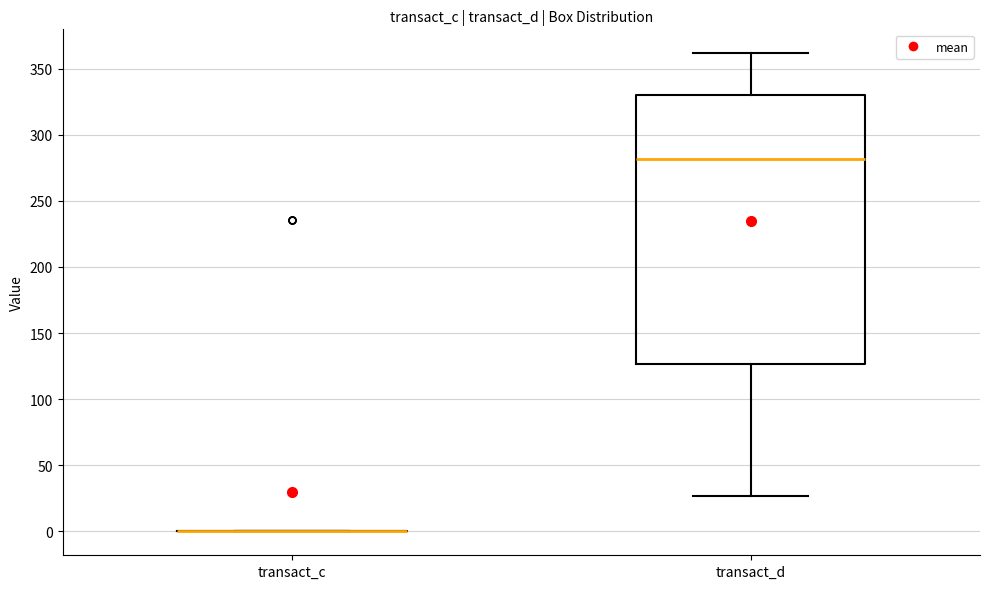

Reading left to right, read every box against the y-axis: the position of its median line, the range the box covers, and the ends of its whiskers. The values are not printed on the chart, so give them approximately, as read against the axis.

transact_c: box collapsed to a line at 0, whiskers 0 to 0
transact_d: median 280, box 125 to 330, whiskers 25 to 360